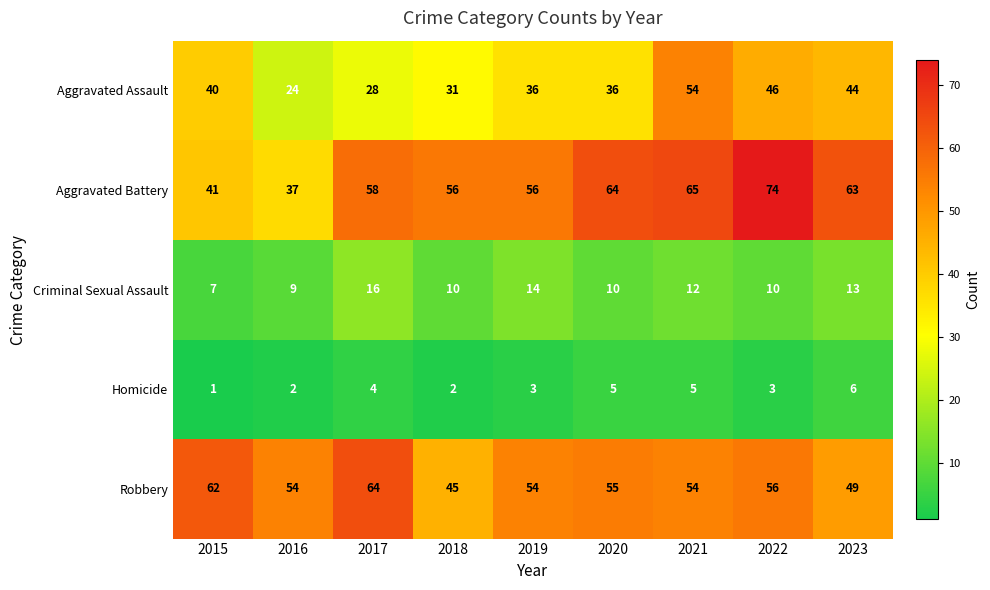

What is the sum of the Aggravated Assault values at 2018 and 2020?

67